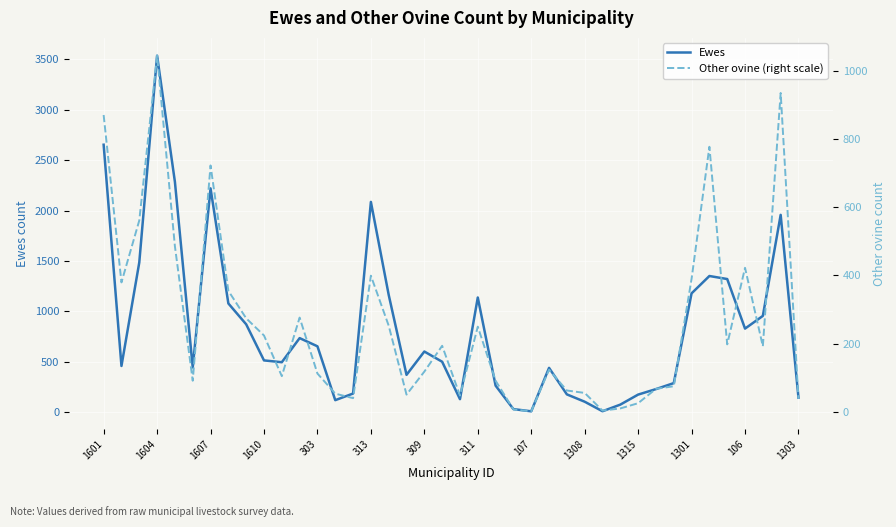

Reading left to right, list all the values displayed in this chart.

Ewes: 2654.2	458.3	1485.6	3537.9	2285.4	443.6	2221.0	1079.0	871.9	513.6	495.5	734.8	653.5	118.9	184.8	2086.6	1163.7	370.2	601.7	500.3	128.8	1137.8	263.1	30.2	8.3	439.5	176.4	103.5	9.1	74.8	174.3	228.7	288.4	1179.1	1351.2	1321.1	829.2	955.2	1957.9	143.5
Other ovine (right scale): 871.8	379.7	561.8	1046.3	485.8	90.8	723.5	355.0	274.2	223.7	104.1	276.3	111.8	52.7	39.4	399.4	252.4	49.9	117.4	193.3	47.2	249.6	90.7	6.3	0.7	123.1	61.9	54.8	2.8	9.2	24.6	66.8	74.5	390.2	778.4	197.5	422.6	191.9	936.6	37.2